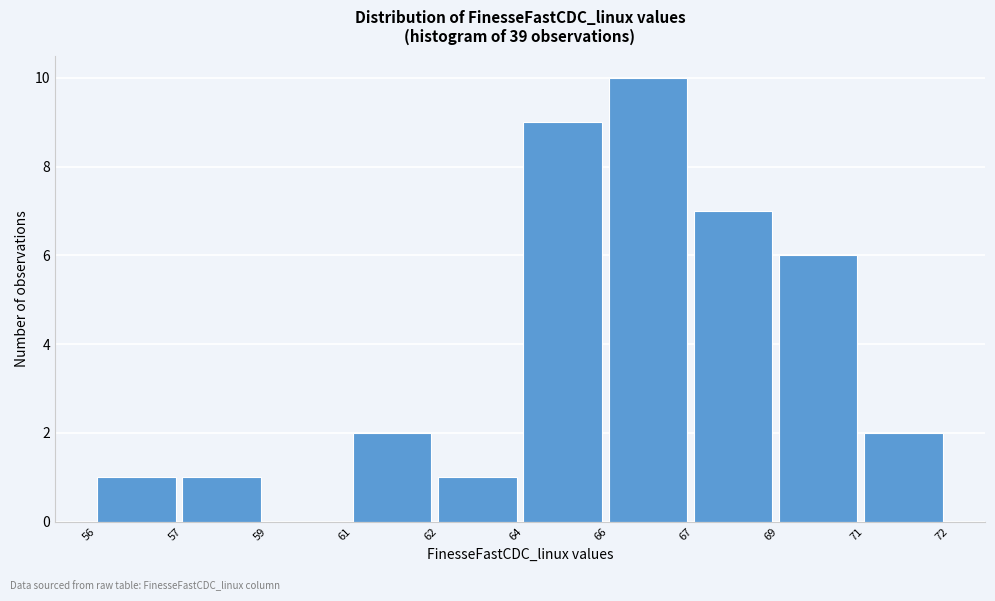

Reading left to right, list all the values displayed in this chart.

56=1	57=1	59=0	61=2	62=1	64=9	66=10	67=7	69=6	71=2